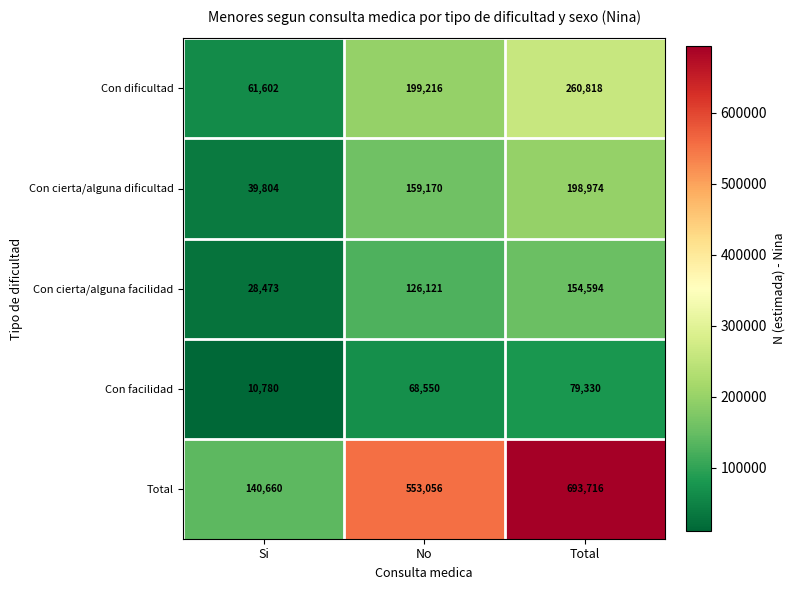

Where is Con cierta/alguna dificultad nearest to the value 119389?

No